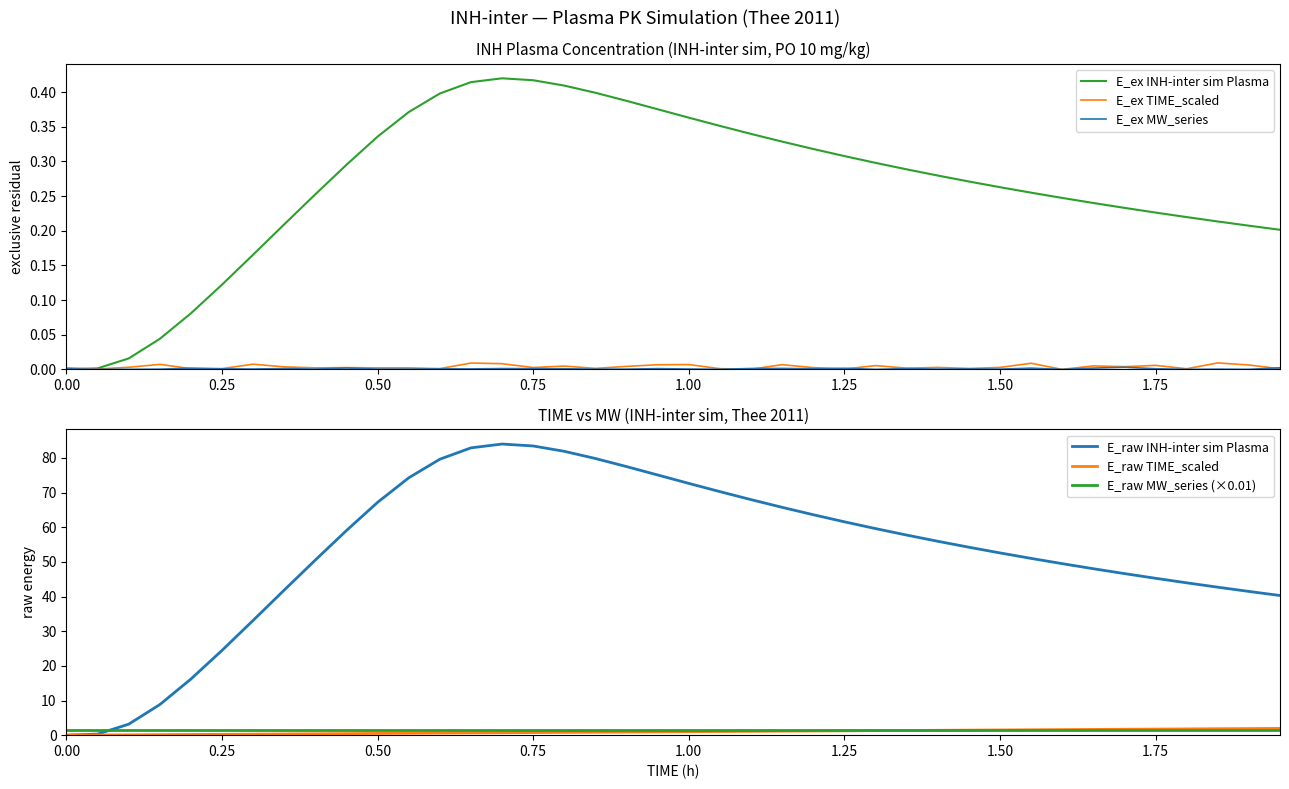

In E_raw INH-inter sim Plasma, how many points are higher than both neighbors (excluding endpoints)?

1